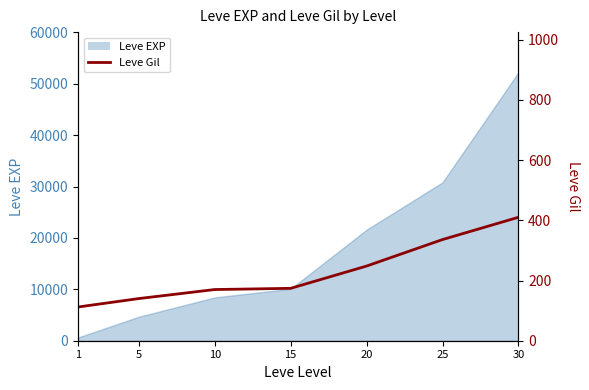

Reading left to right, extract all data points from this chart.

112	140	170	174	248	336	410